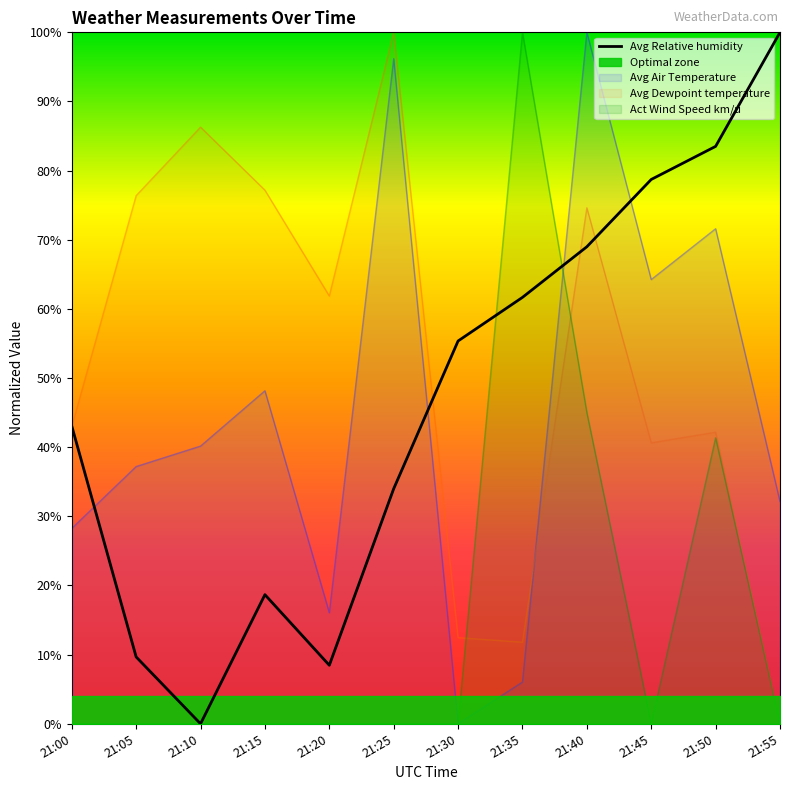

Between which two adjacent categories do Act Wind Speed km/u and Avg Air Temperature first intersect?

21:35 and 21:40